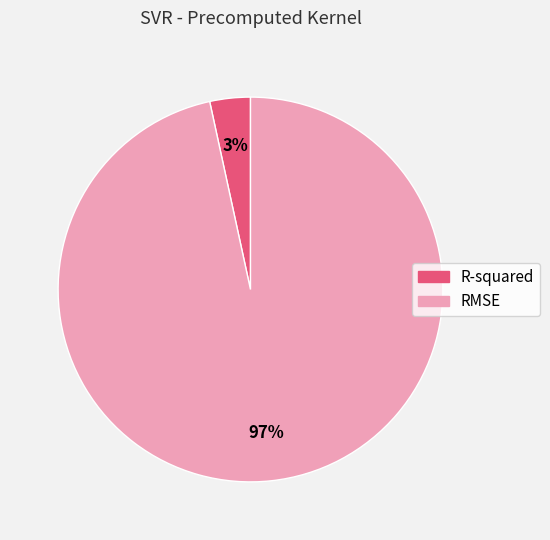

Which slice is the smallest?

R-squared